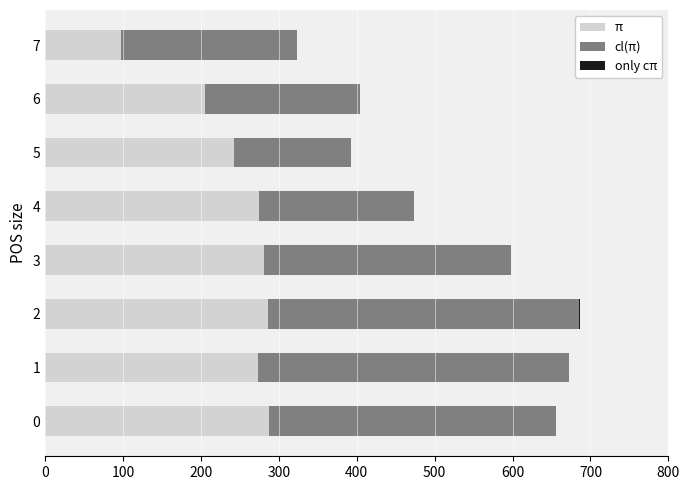

What is the total value across all series at 6?

404.5